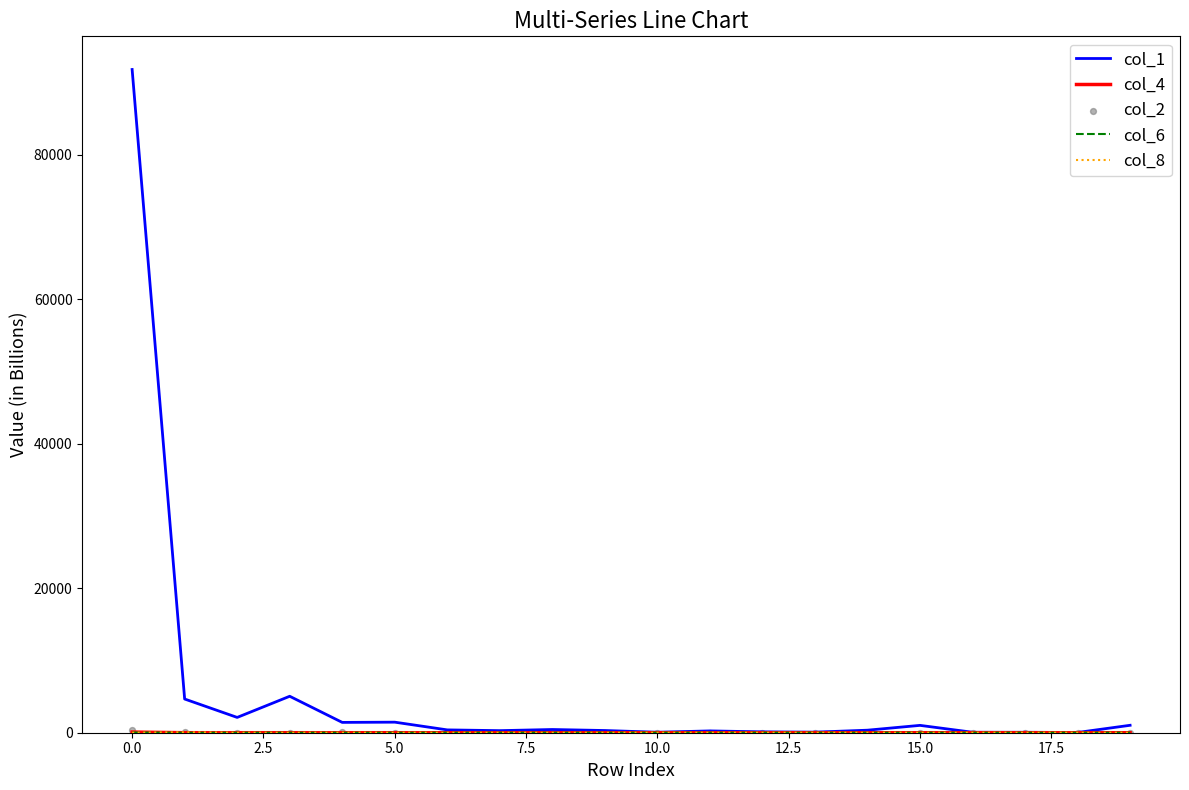

At how many categories does at least one series exceed 48614?

1